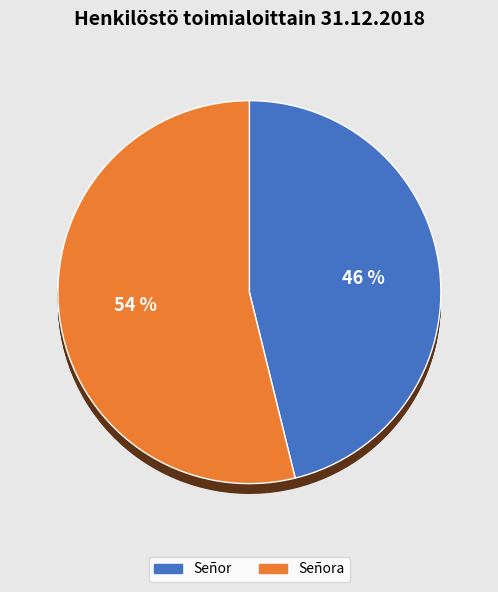

Does Señora account for over 50% of the chart?

Yes